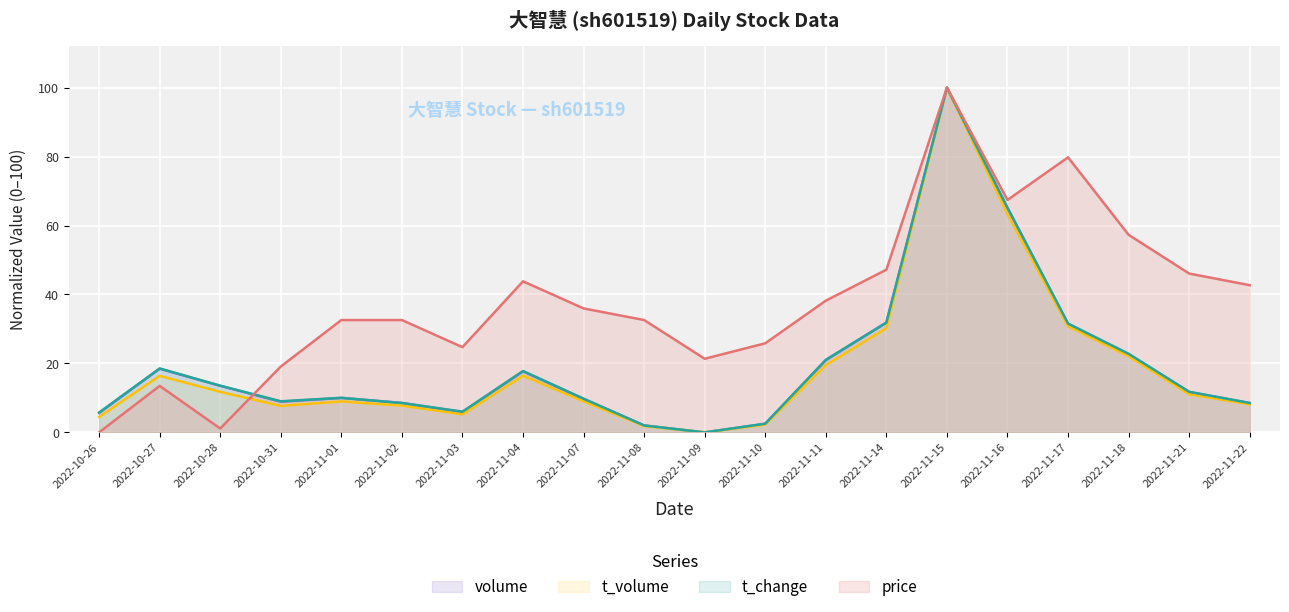

What is the average value of the price series?

38.1